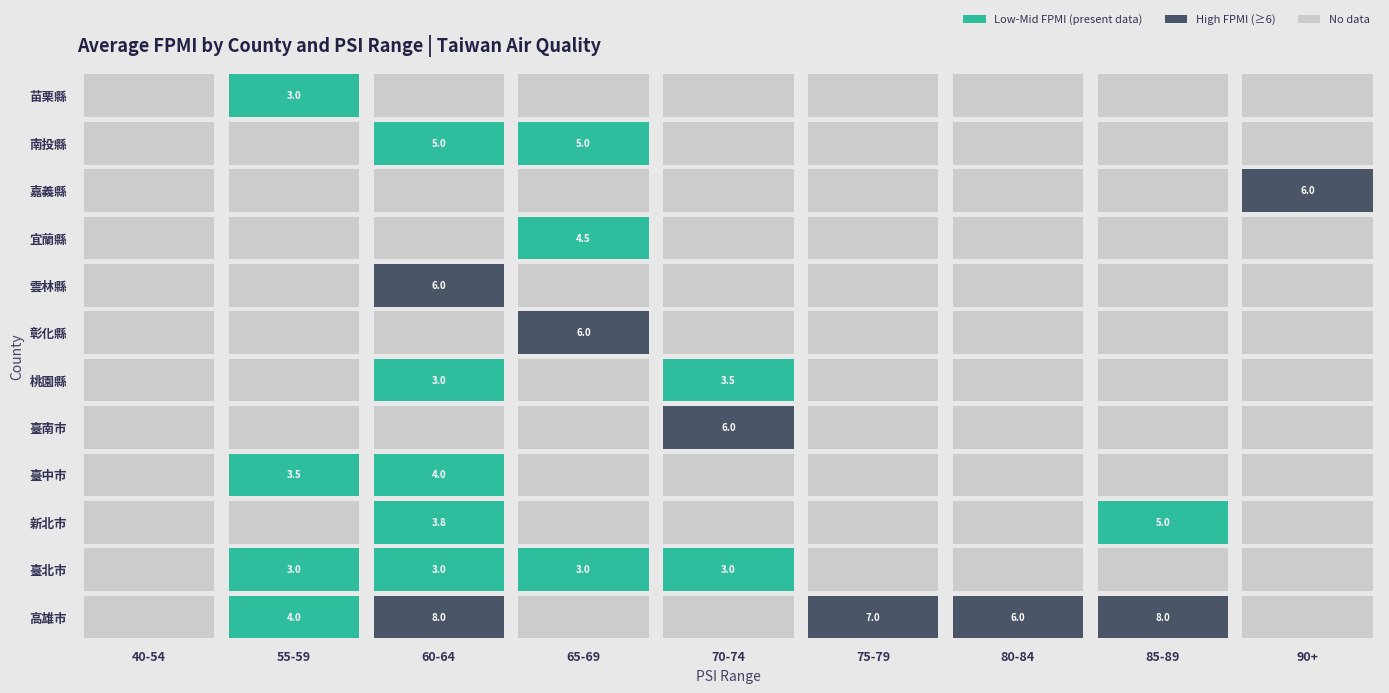

What is the maximum value for 苗栗縣?

3